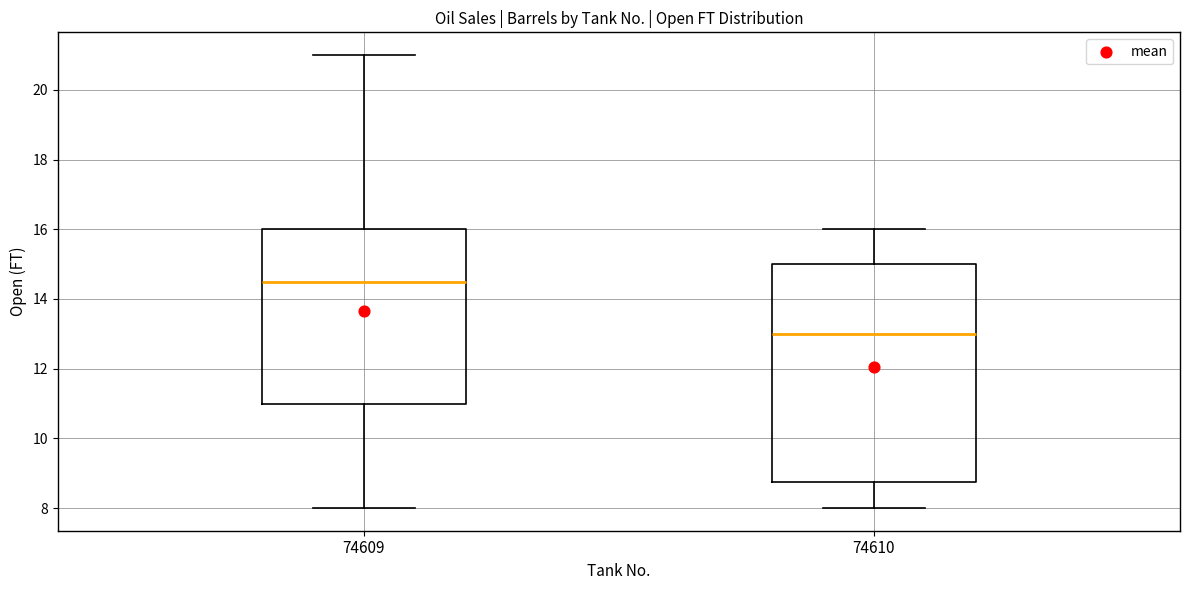

Which box is the tallest, from its lower edge to its upper edge?

74610